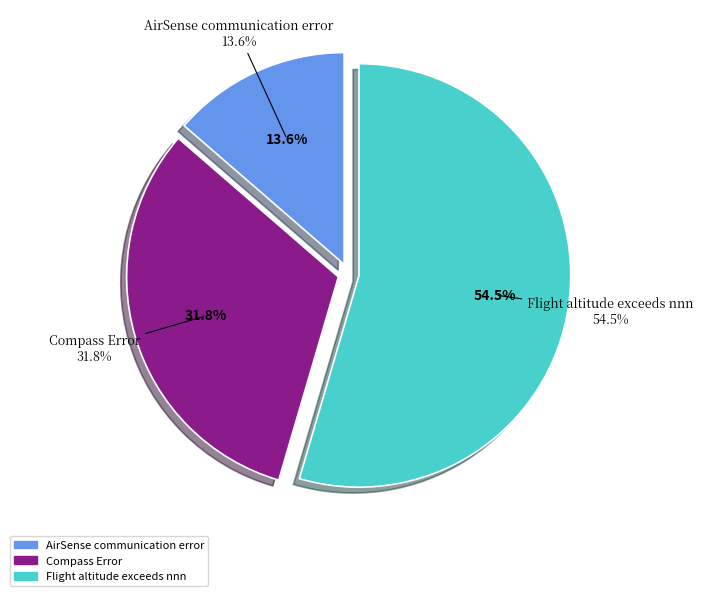

What percentage is the Flight altitude exceeds nnn slice, to the nearest percent?

55%